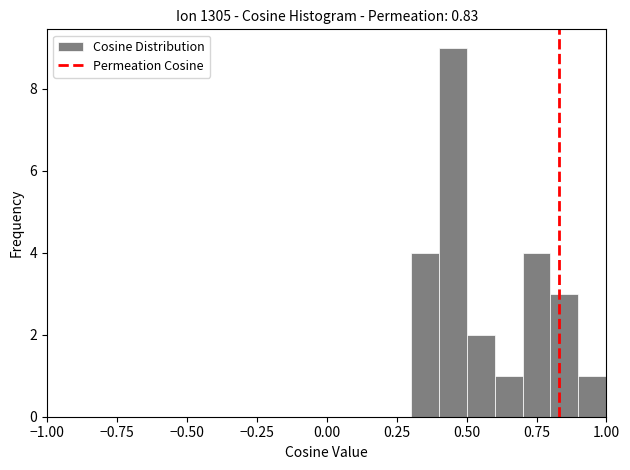

Around what value on the x-axis is the tallest bar? Give the approximate position of its centre, as read against the axis.

0.45